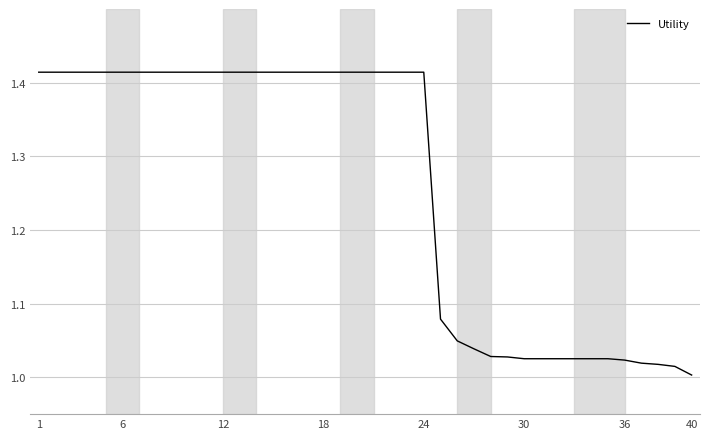

How many categories are shown in the chart?

40